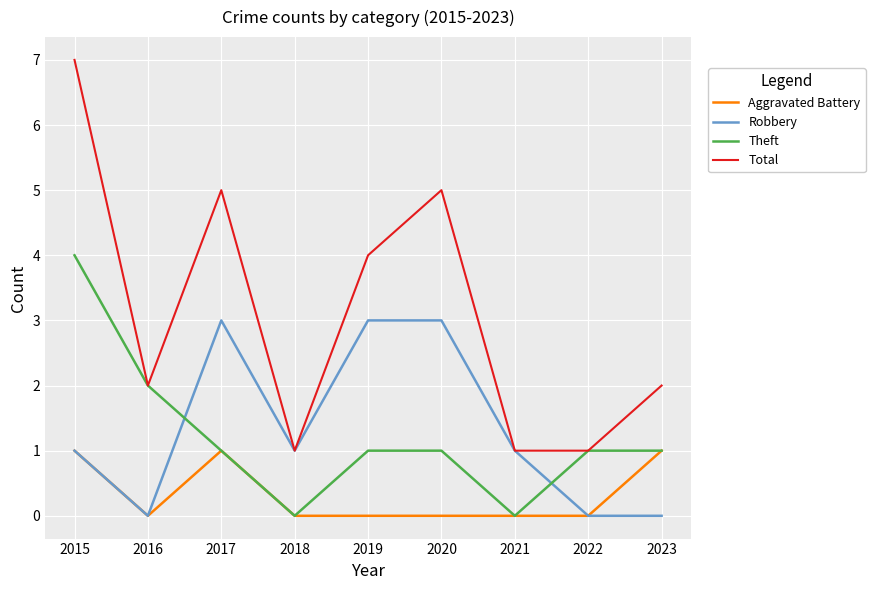

Which category has the highest value in the Theft series?

2015